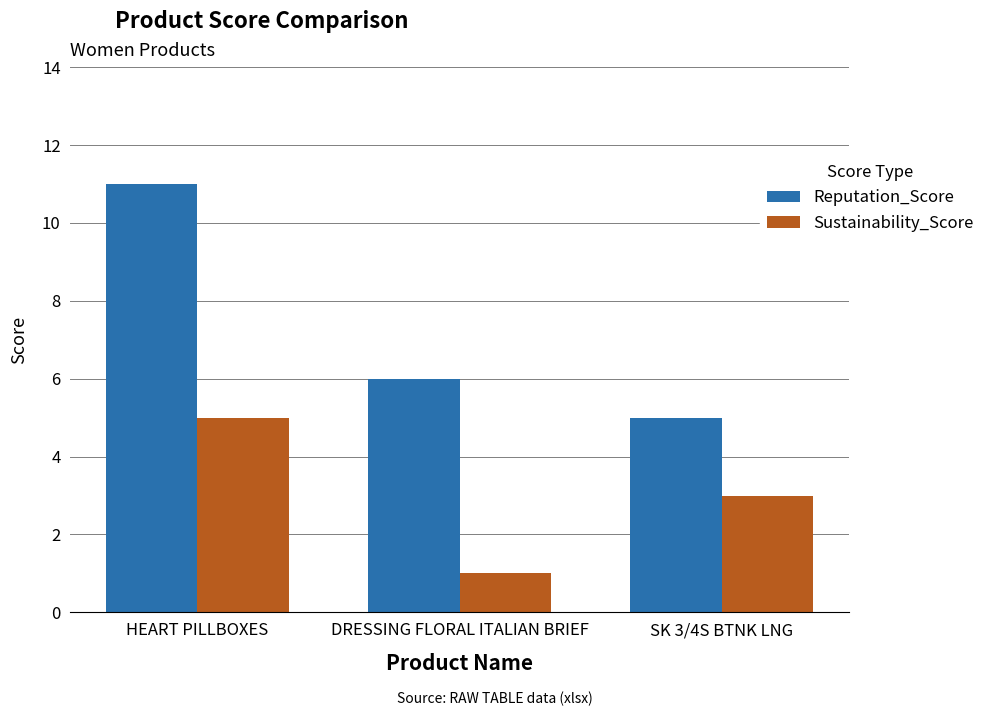

What are all the series names shown in the legend?

Reputation_Score, Sustainability_Score